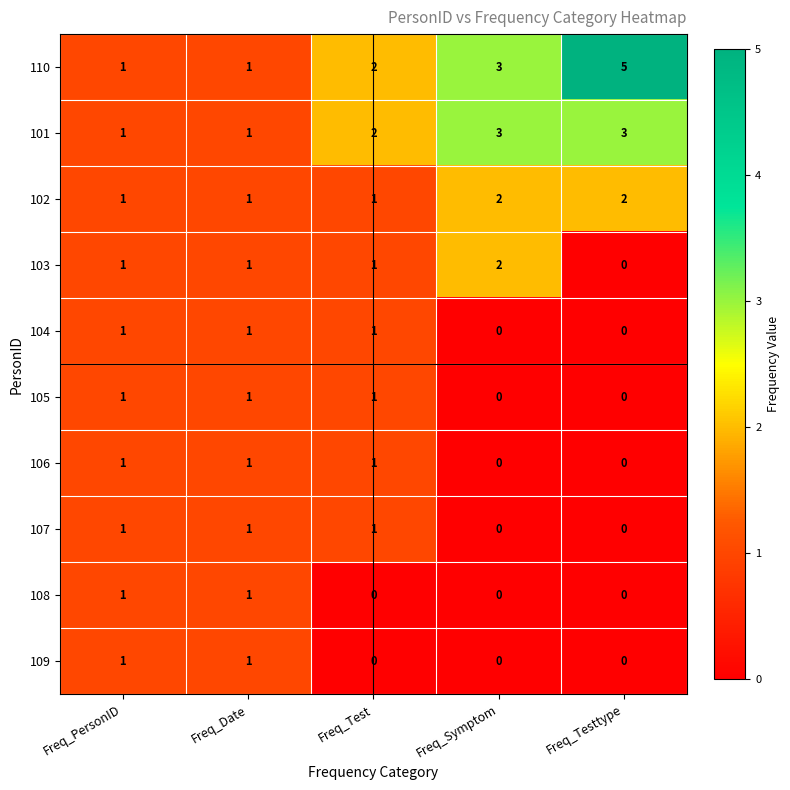

Which series has the largest total across all categories?

110